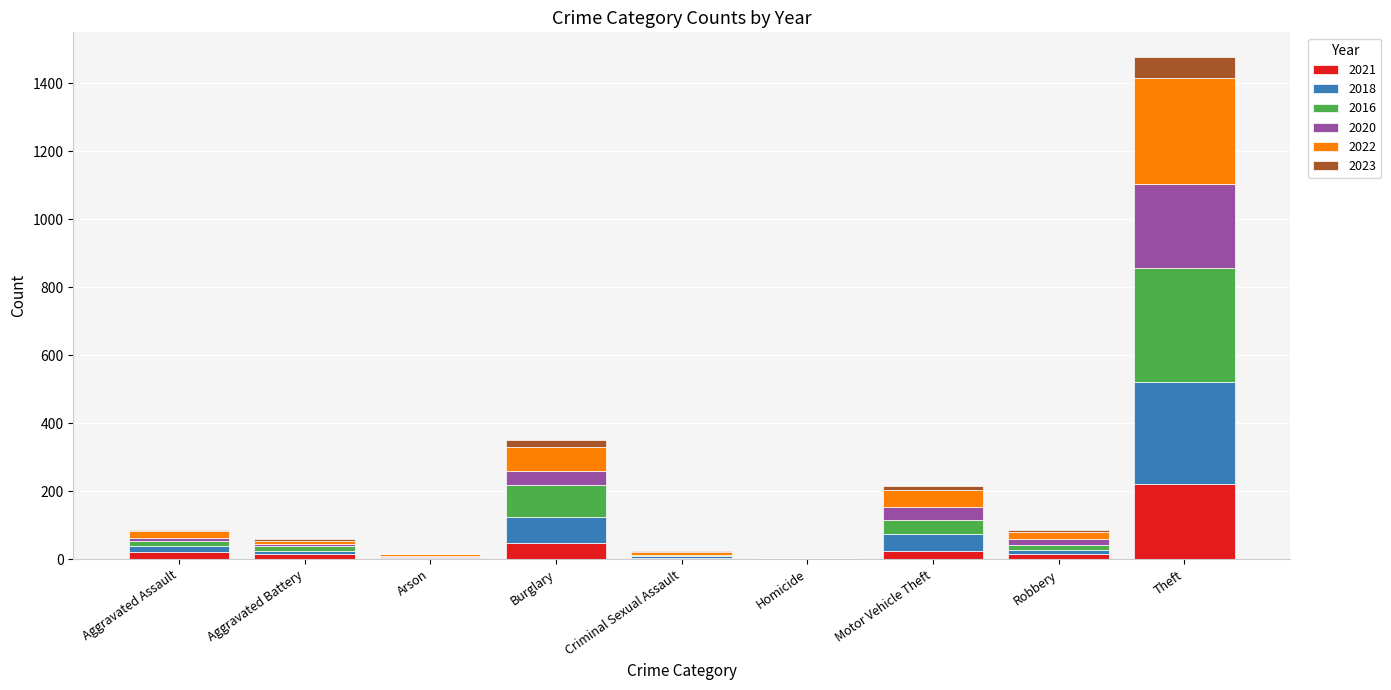

Which category has the highest value in the 2021 series?

Theft